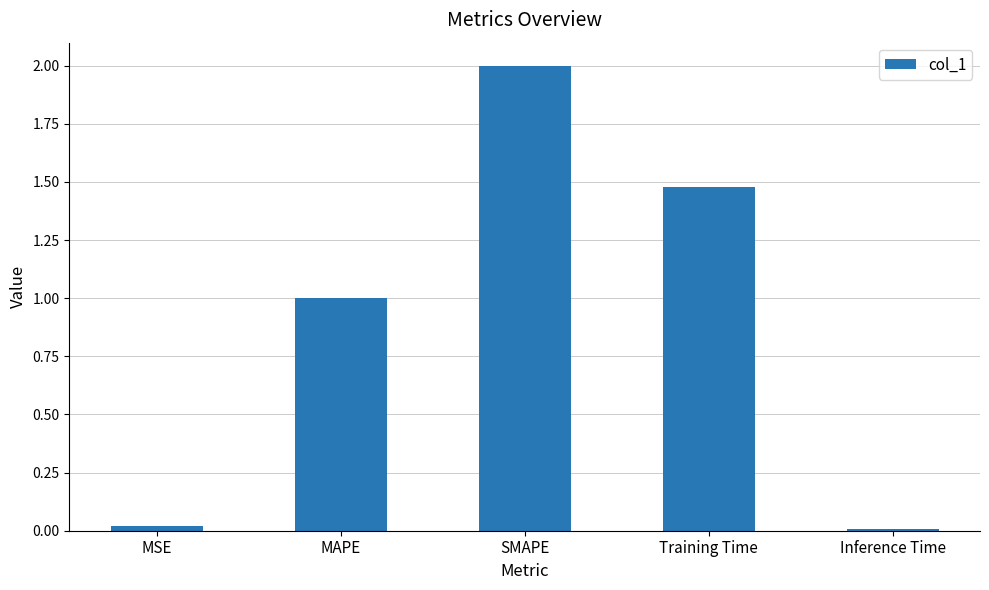

What is the difference between the maximum and minimum values?

2.0